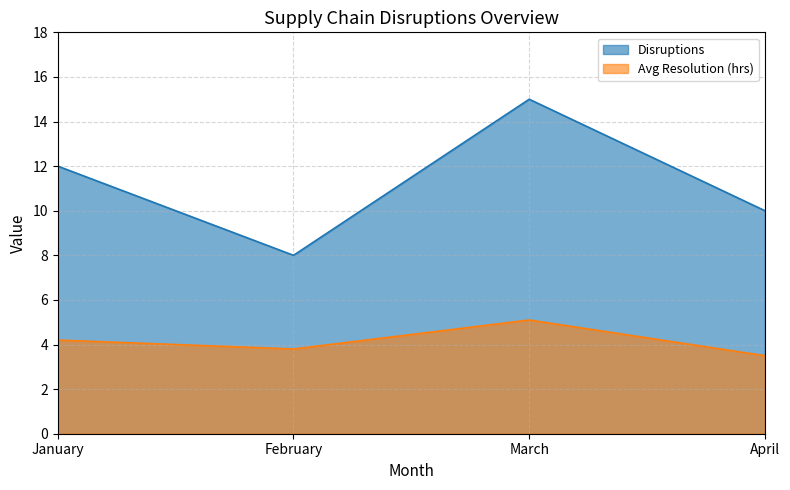

True or false: Disruptions and Avg Resolution (hrs) intersect in this chart.

False